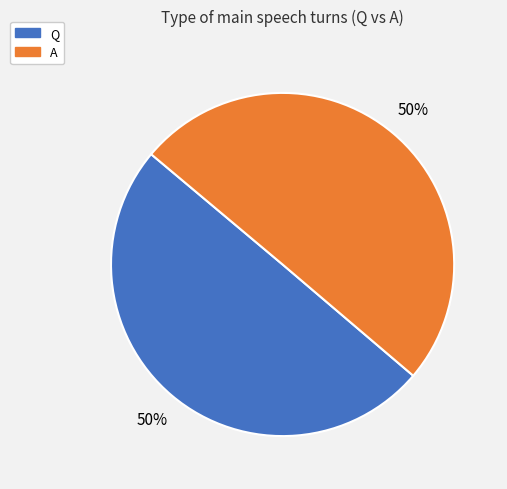

What is the ratio of the value at Q to the value at A?

1.0